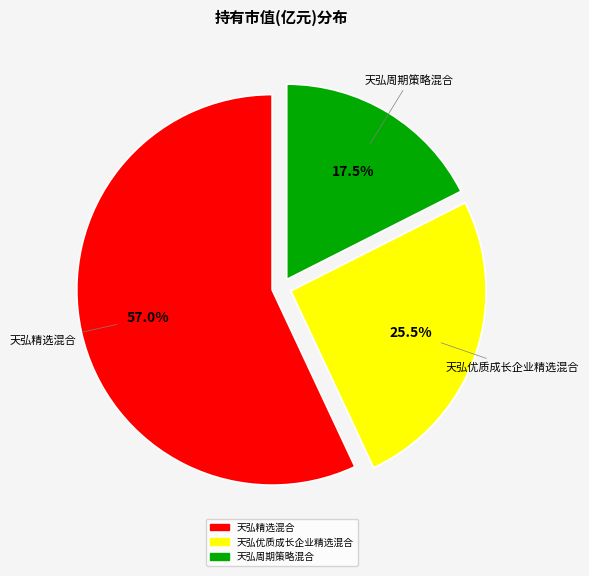

What percentage do 天弘优质成长企业精选混合 and 天弘精选混合 together represent?

82.5%